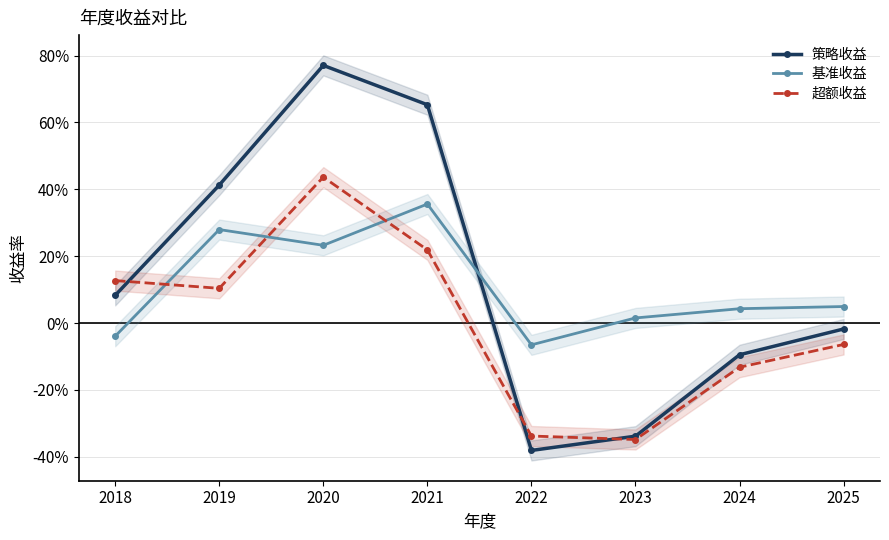

Where is the first local minimum for 超额收益?

2019